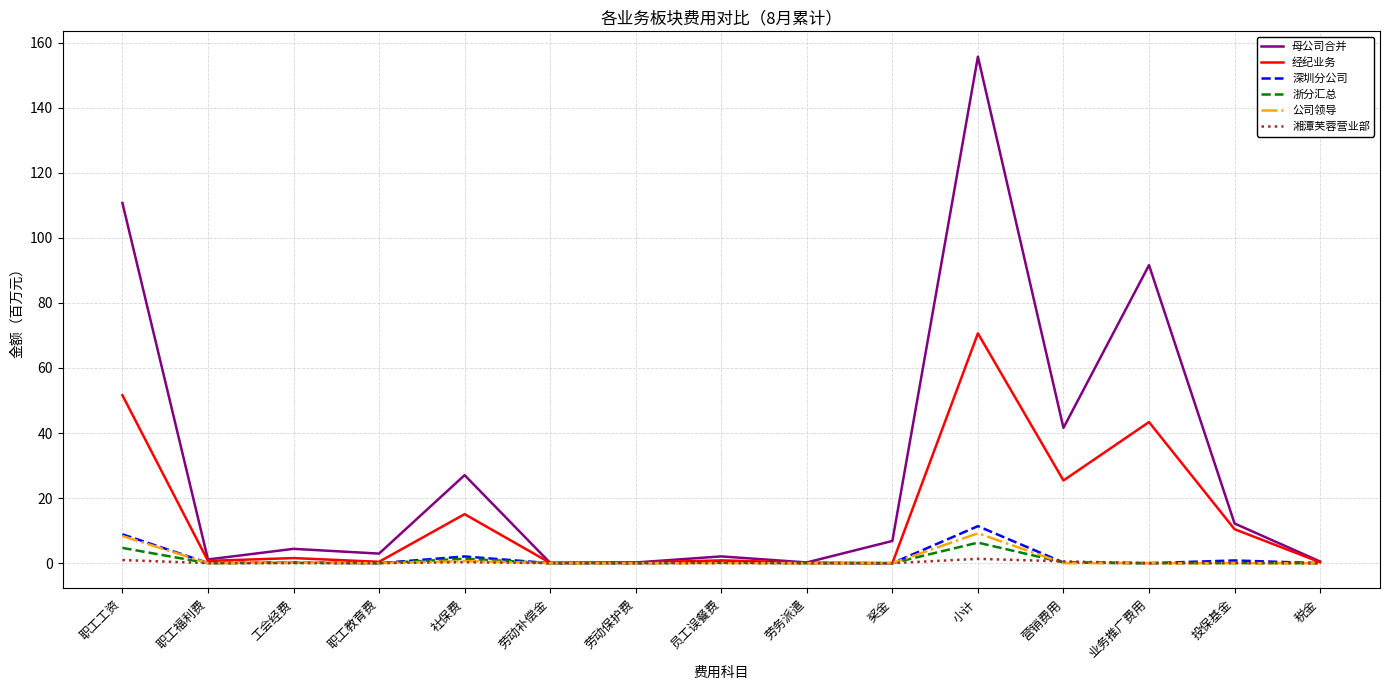

What is the greatest value displayed?

155.7